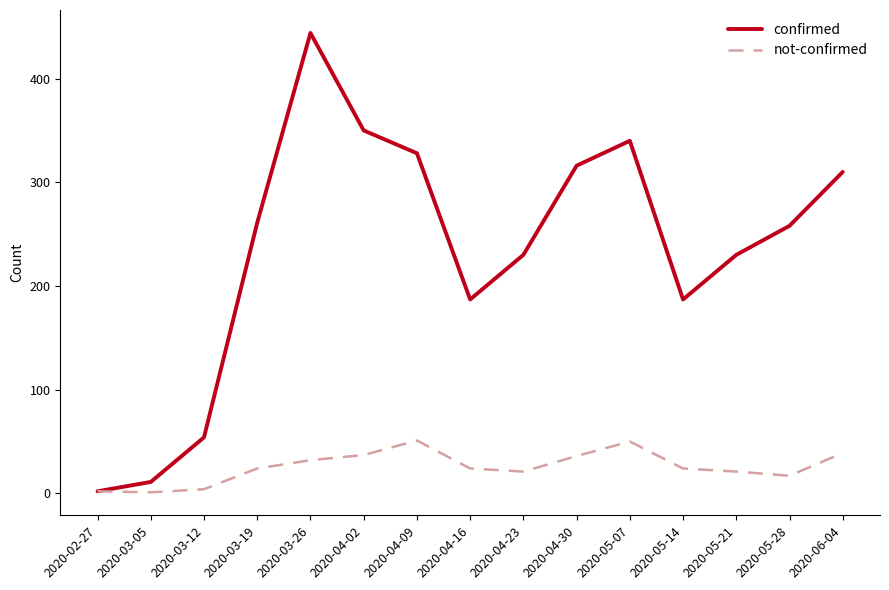

Which series changed the most between 2020-04-23 and 2020-06-04?

confirmed